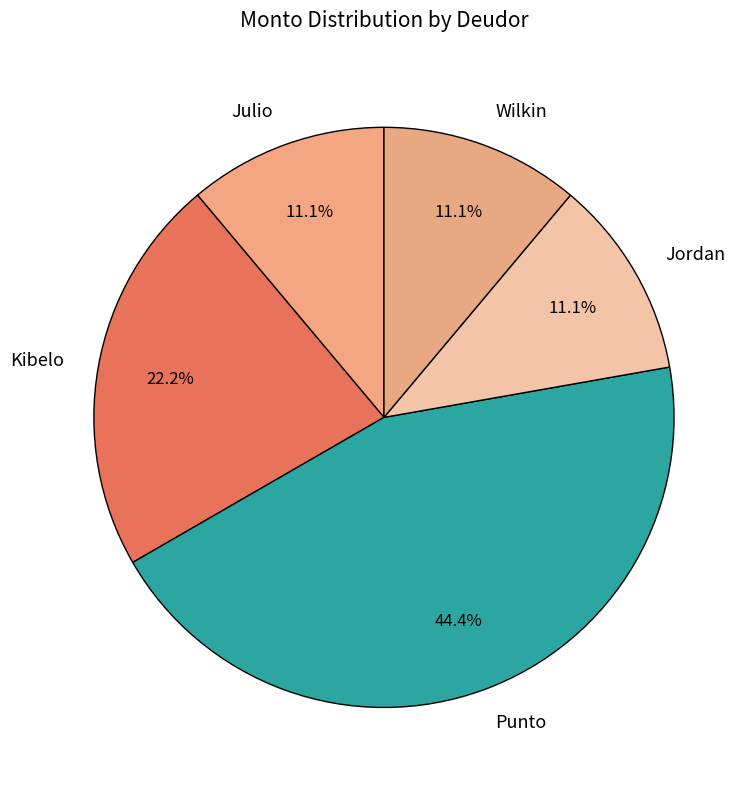

Which slice is the largest?

Punto